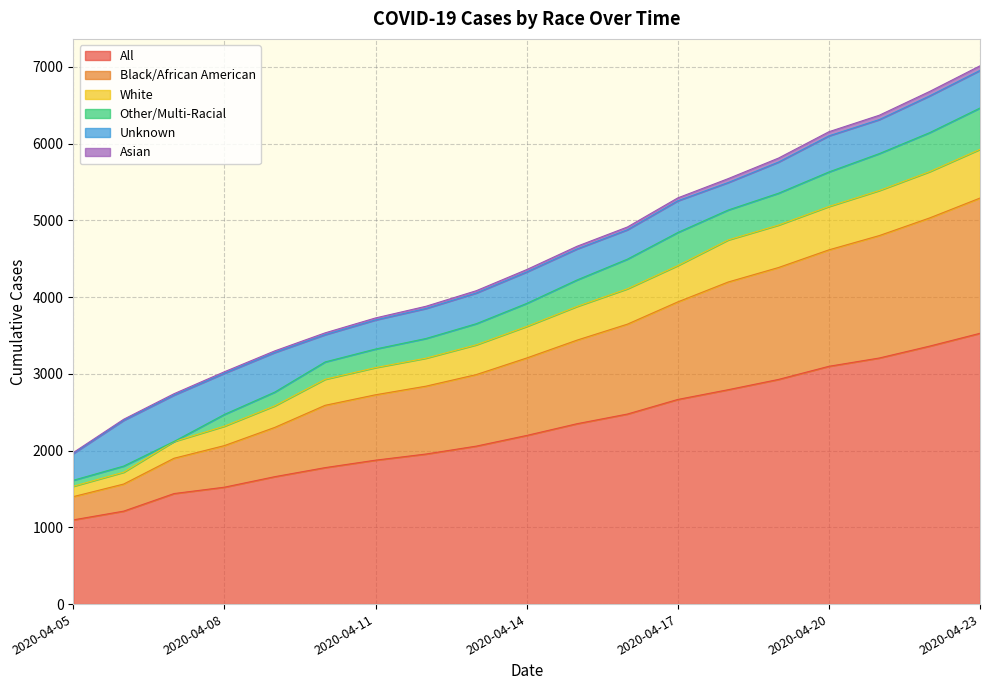

How many categories are shown in the chart?

19